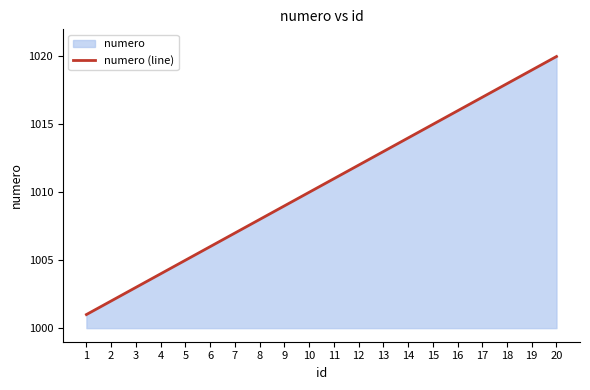

Approximately how many times larger is the value at 3 compared to 6?

1.0